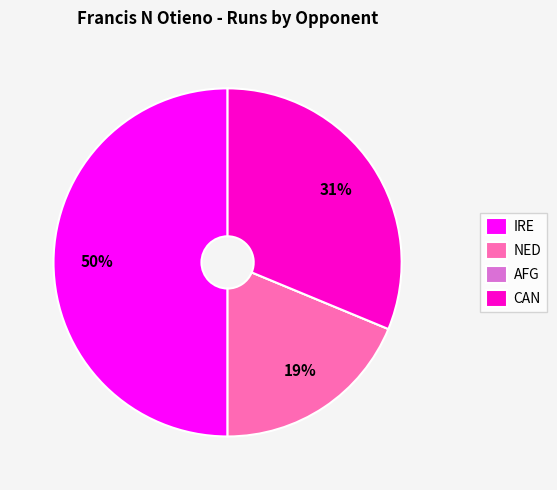

To the nearest percent, what is the difference between the largest and smallest slice percentages?

50%